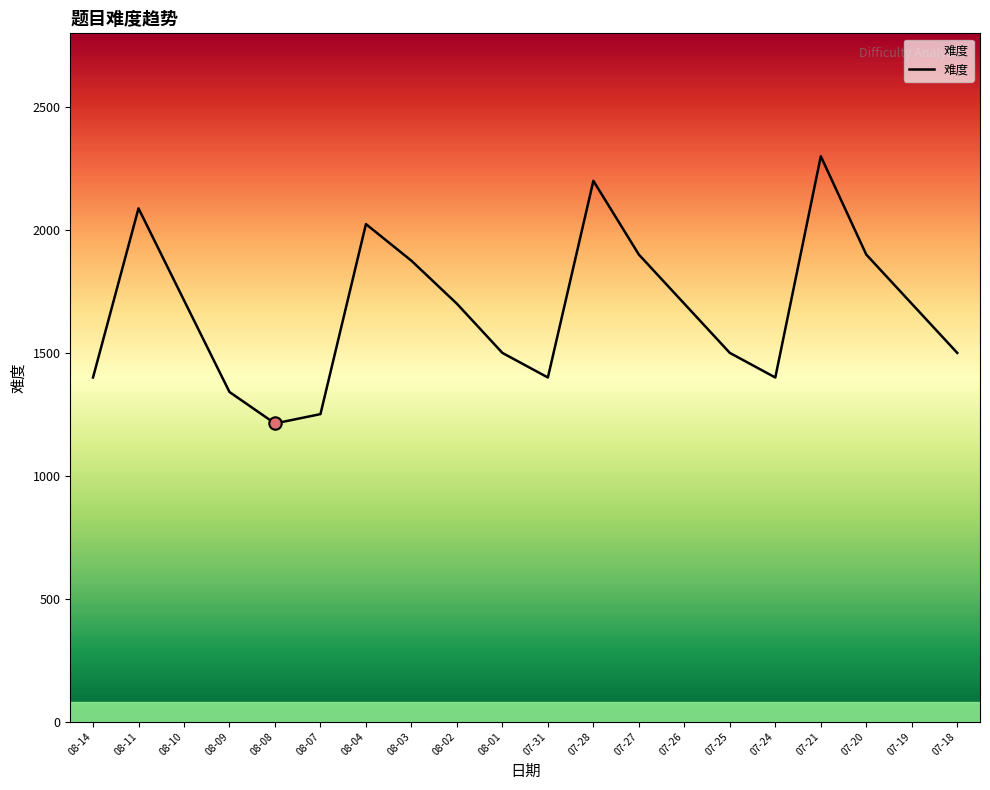

Approximately how many times larger is the value at 07-21 compared to 08-09?

1.7